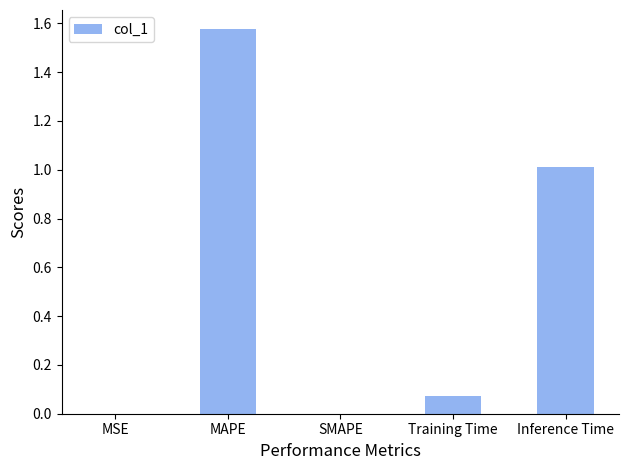

What is the difference between the values at MAPE and Inference Time?

0.6